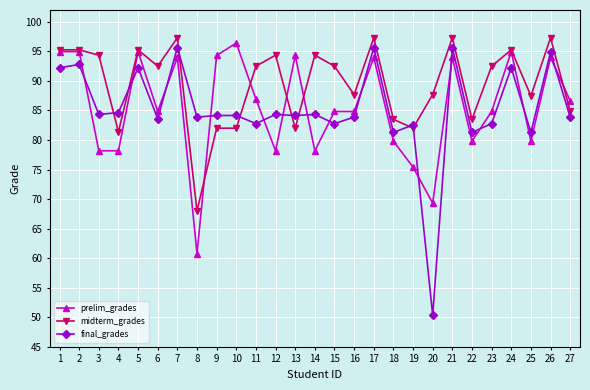

Which series has the largest total across all categories?

midterm_grades